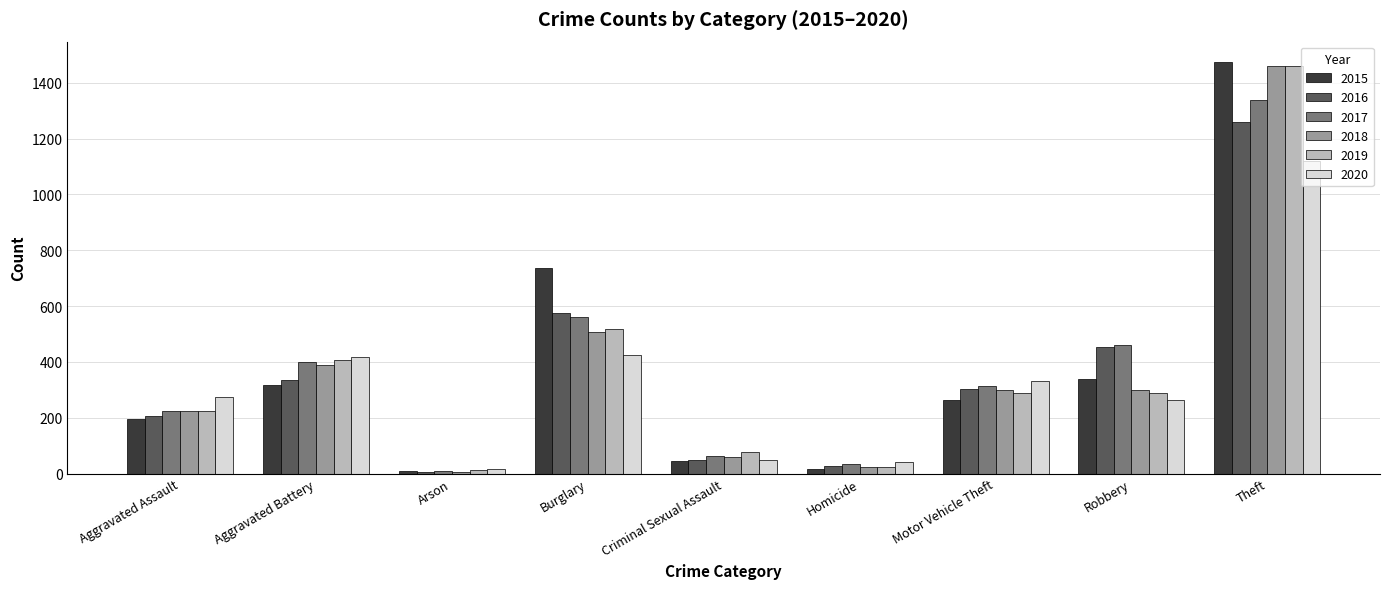

What is the highest value of the 2019 series?

1459